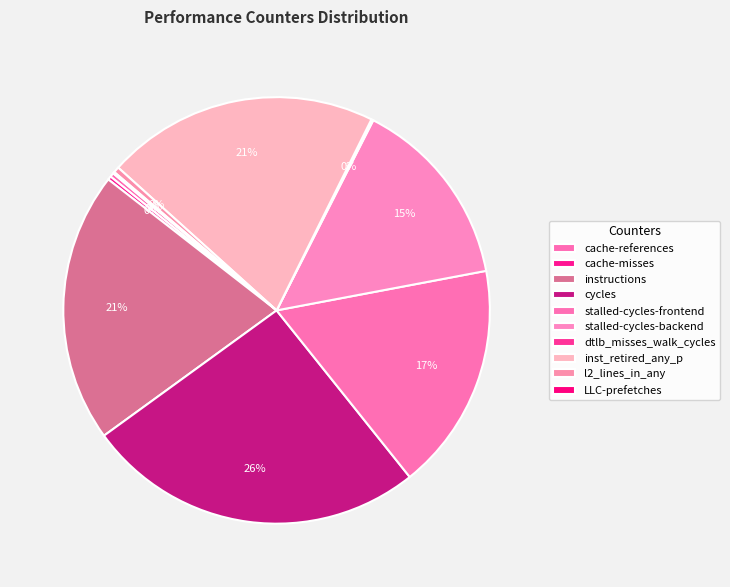

True or false: cache-references accounts for 1% of the total.

False